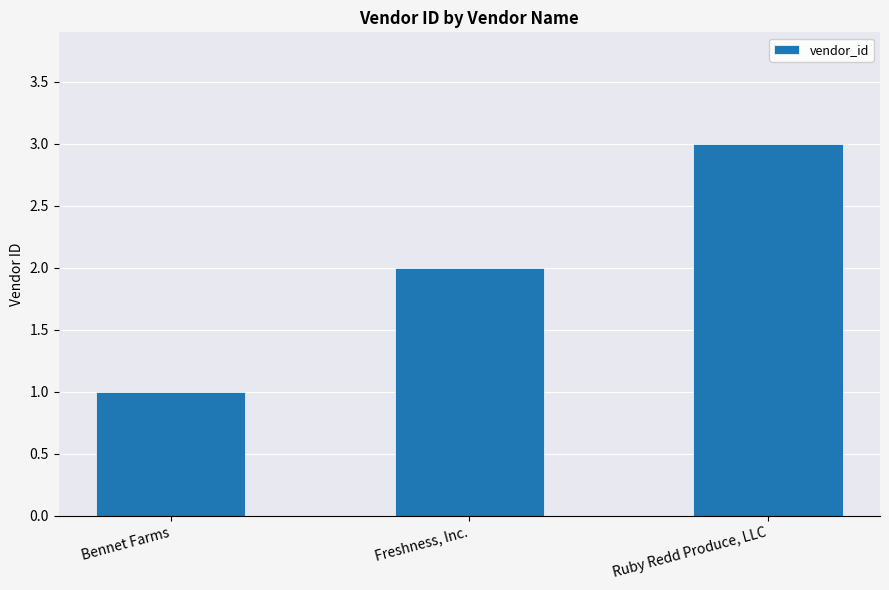

What is the minimum value shown in the chart?

1